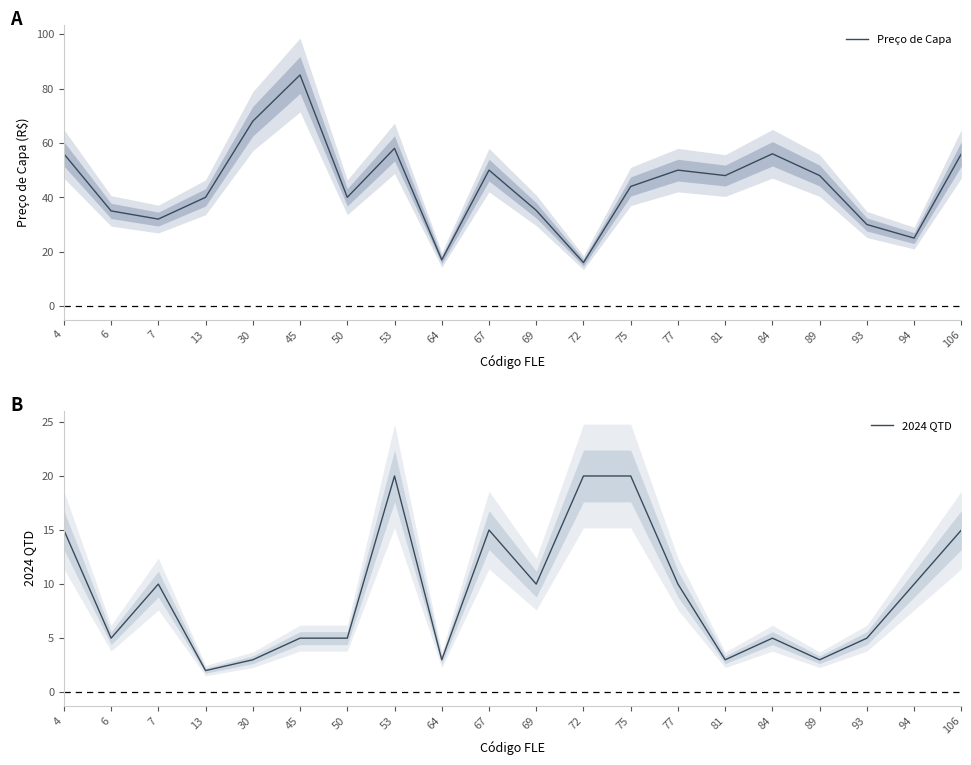

Is it true that 2024 QTD equals 5.2 at 69?

False